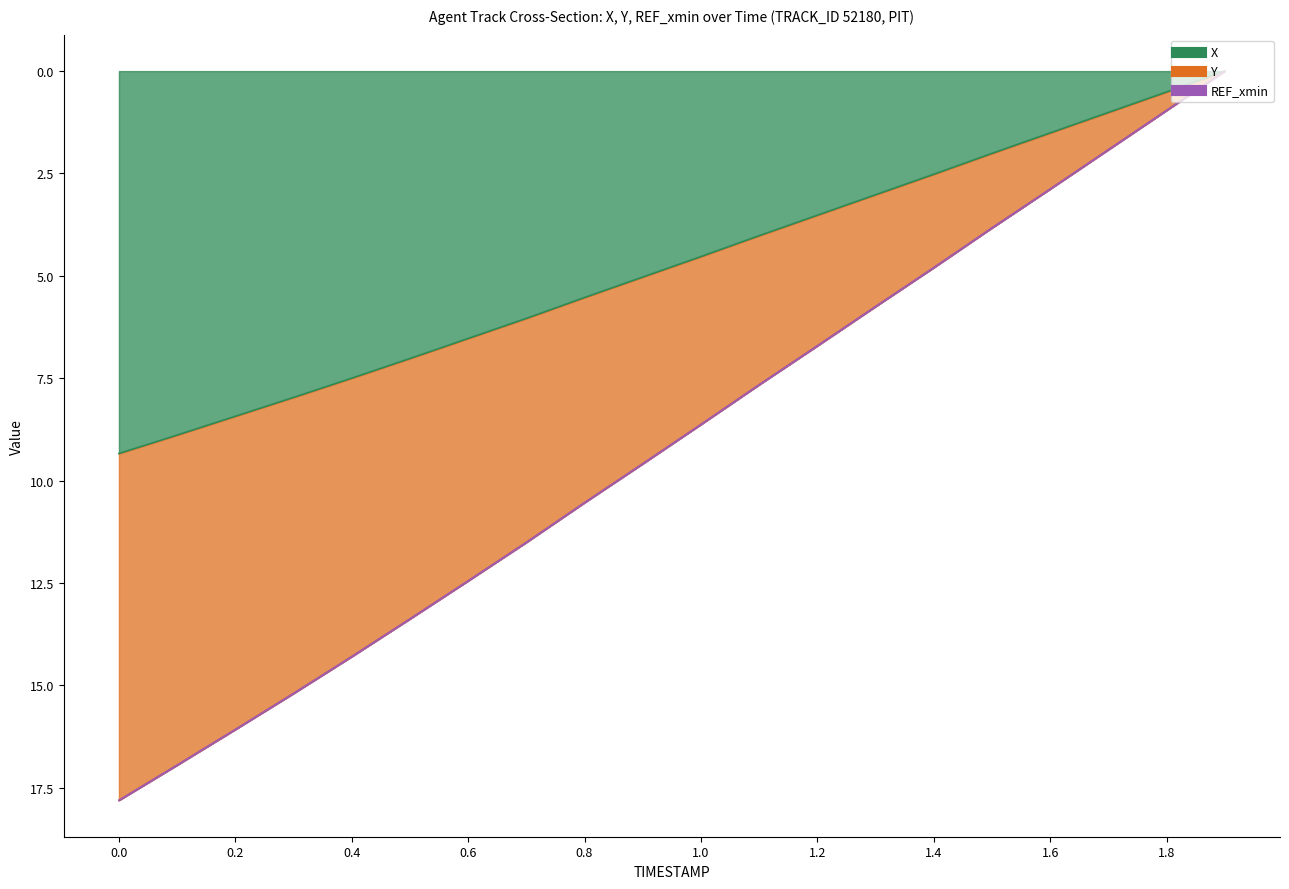

True or false: Y and X intersect in this chart.

False